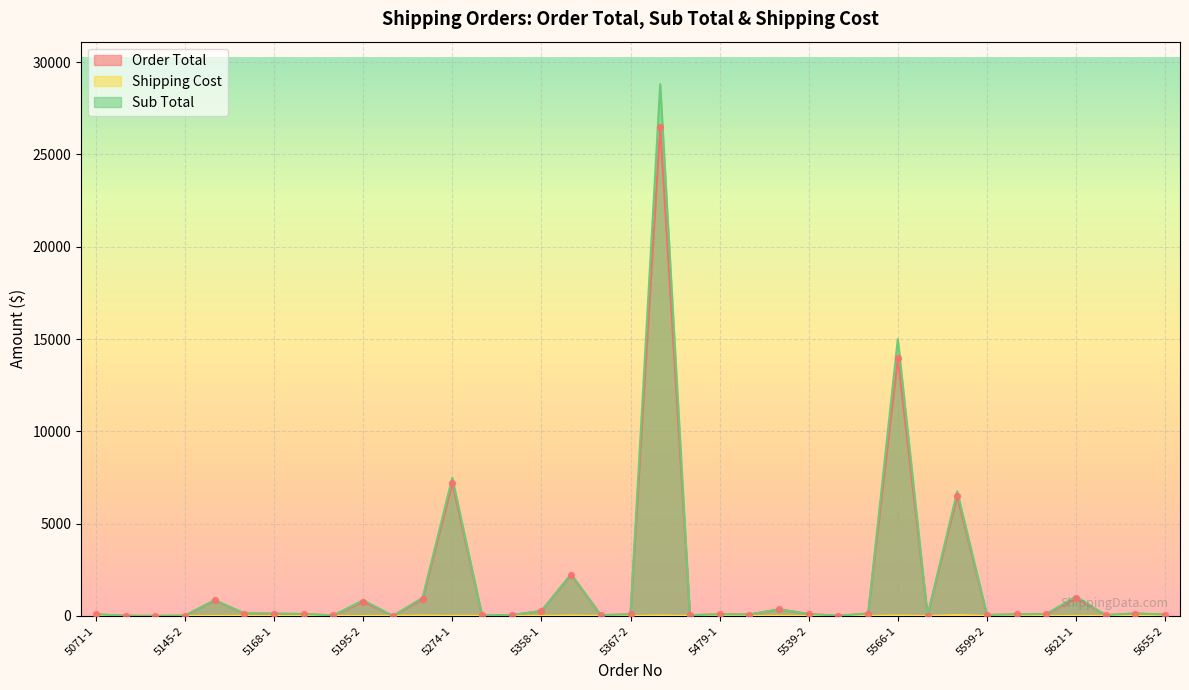

At which category is the sum across all series the highest?

5402-1